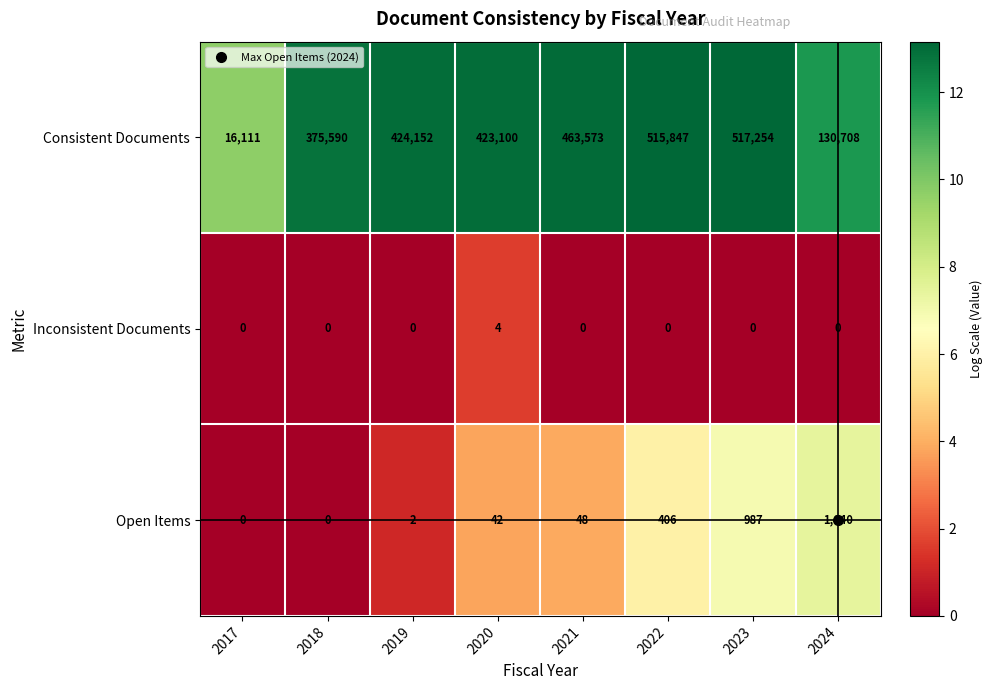

Count the number of data series in this chart.

3